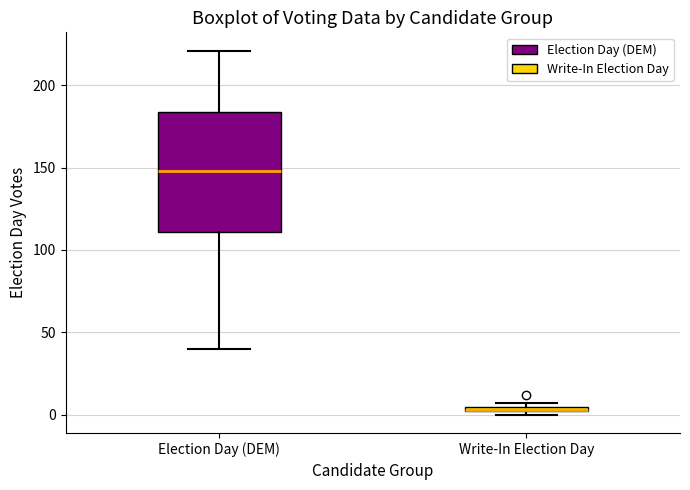

Which box has the highest median line?

Election Day (DEM)